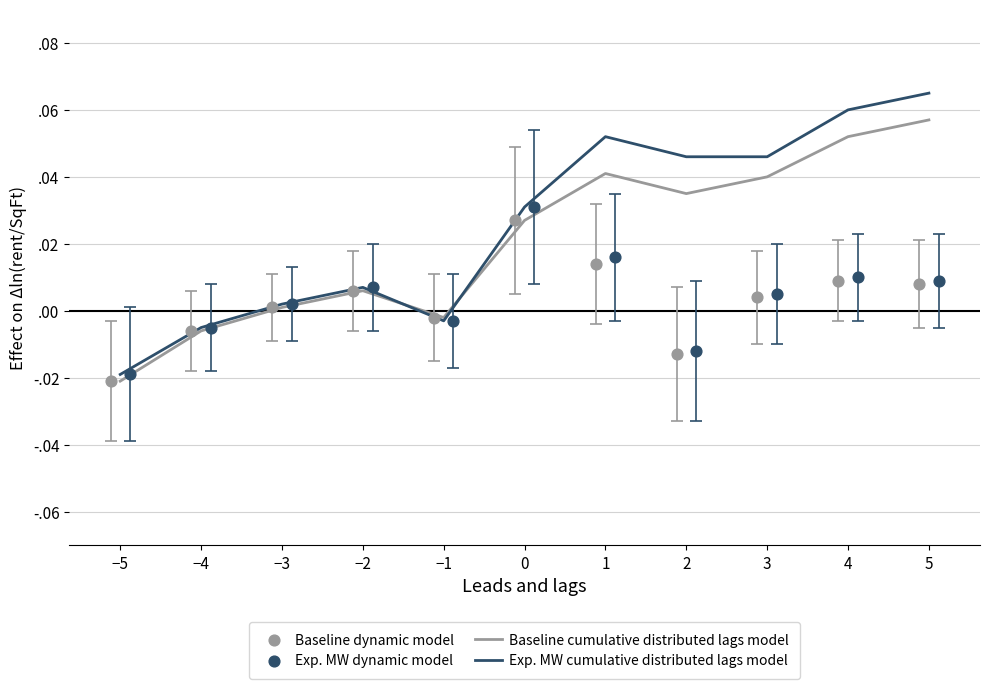

What is the total value across all series at 1?

0.1